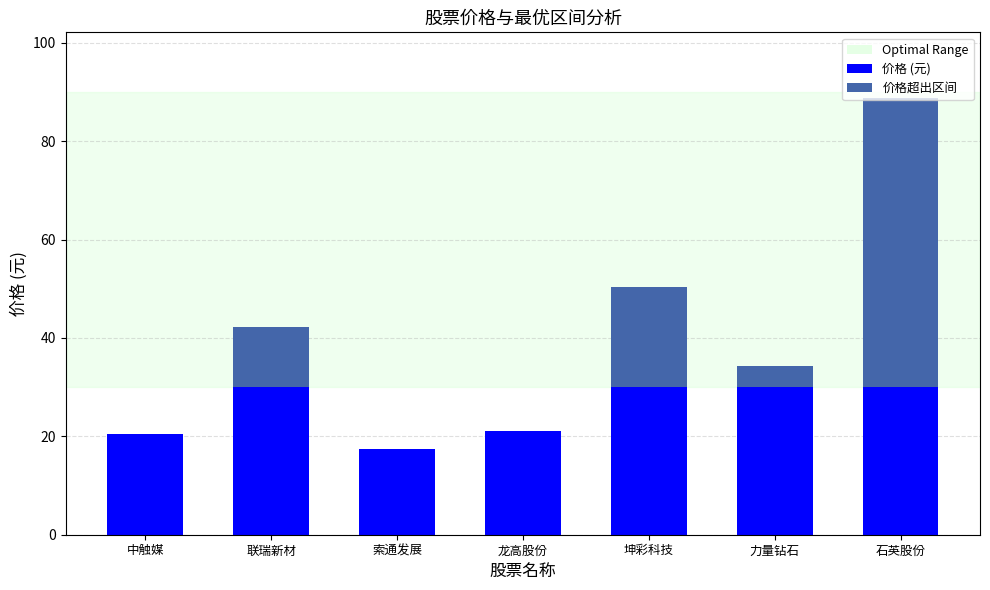

What is the total value across all series at 石英股份?

88.8